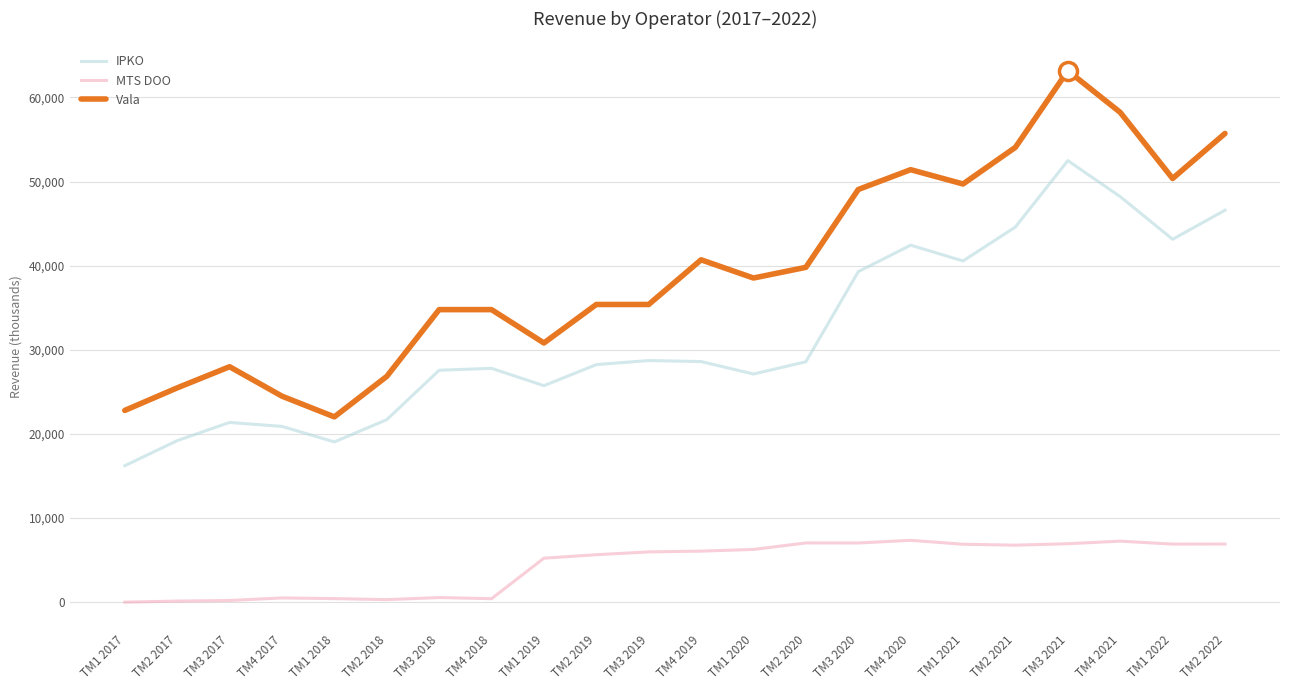

True or false: Vala and MTS DOO intersect in this chart.

False